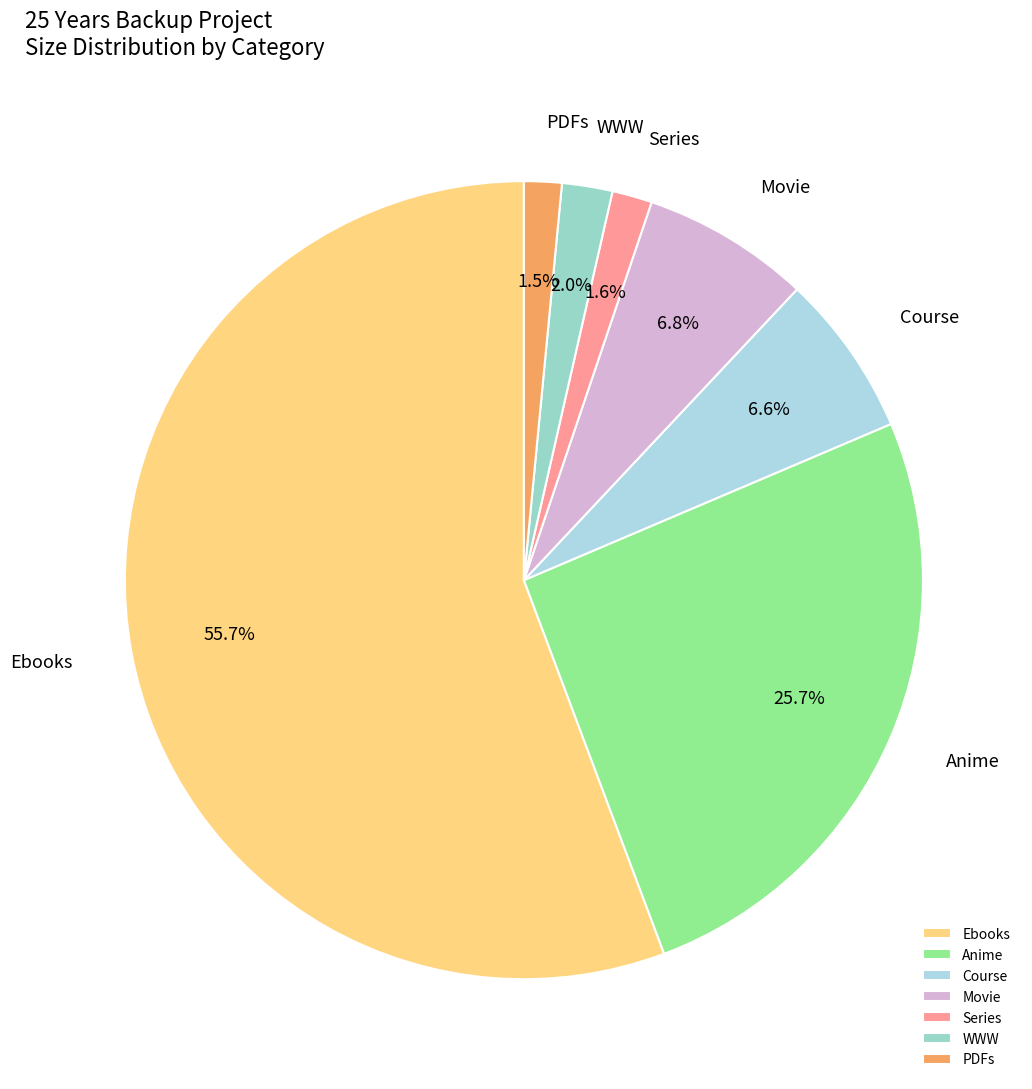

Do Series and Course together represent more than half of the pie?

No